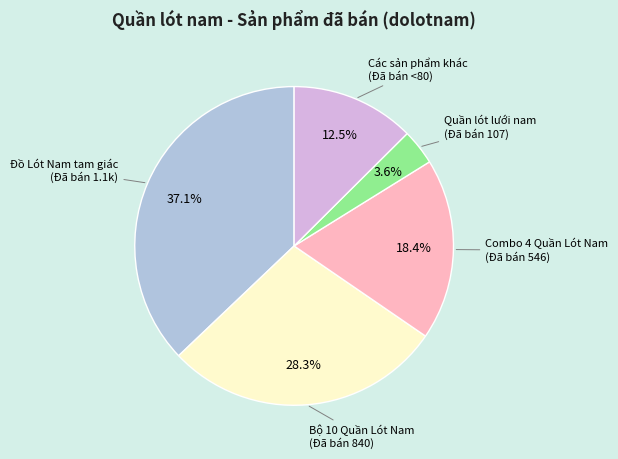

Rank the categories by value from lowest to highest.

Quần lót lưới nam (Đã bán 107), Các sản phẩm khác (Đã bán <80), Combo 4 Quần Lót Nam (Đã bán 546), Bộ 10 Quần Lót Nam (Đã bán 840), Đồ Lót Nam tam giác (Đã bán 1.1k)